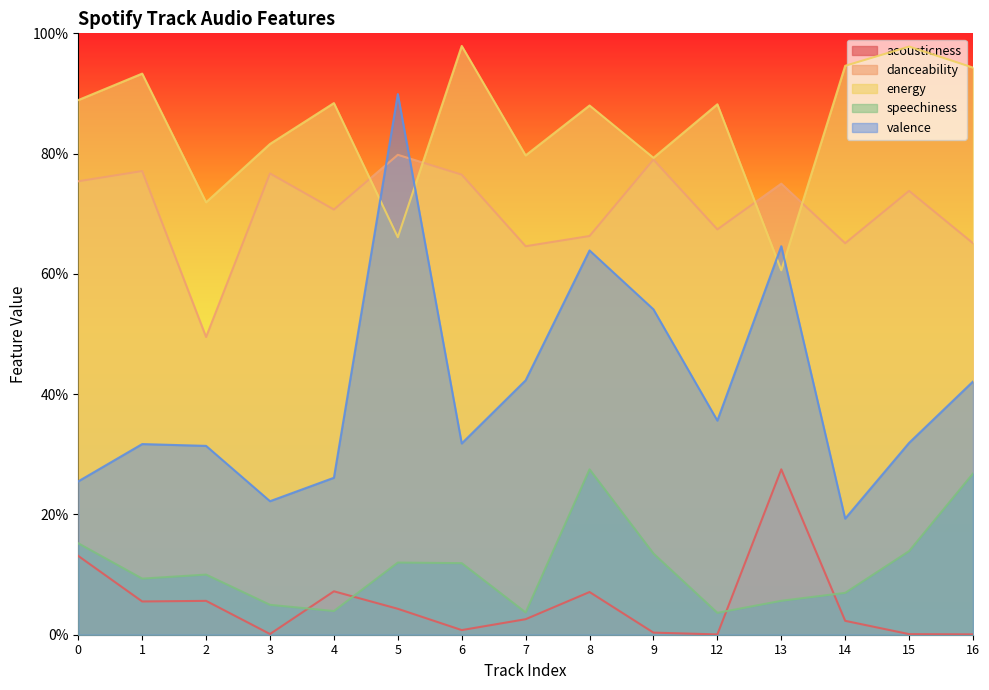

True or false: speechiness and valence cross at least once.

False